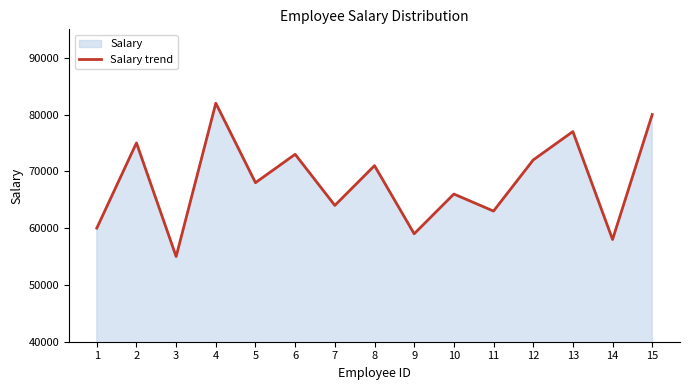

What is the difference between the values at 4 and 10?

16000